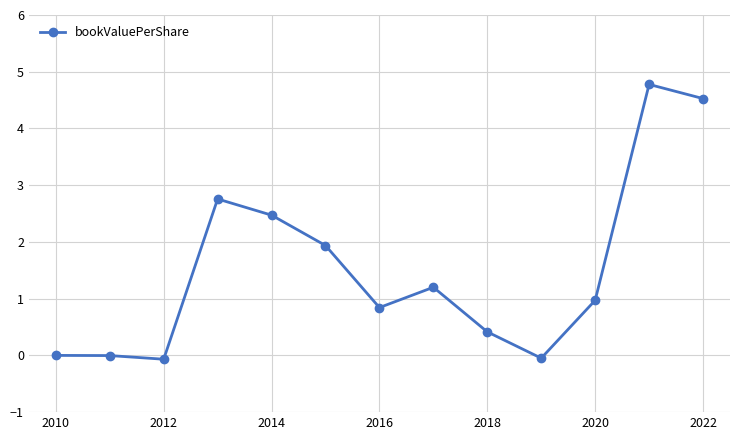

True or false: there are more than 1 points higher than both neighbors.

True